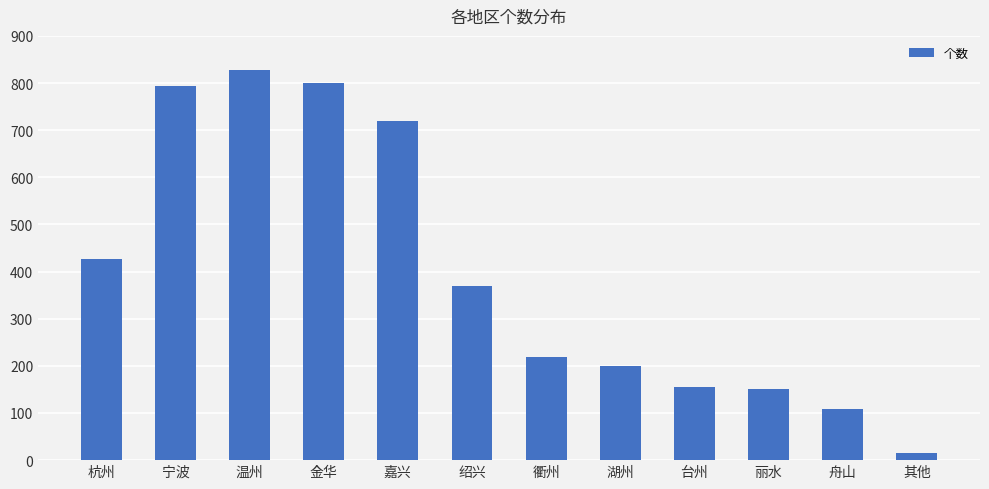

The value at 金华 is 799. True or false?

True